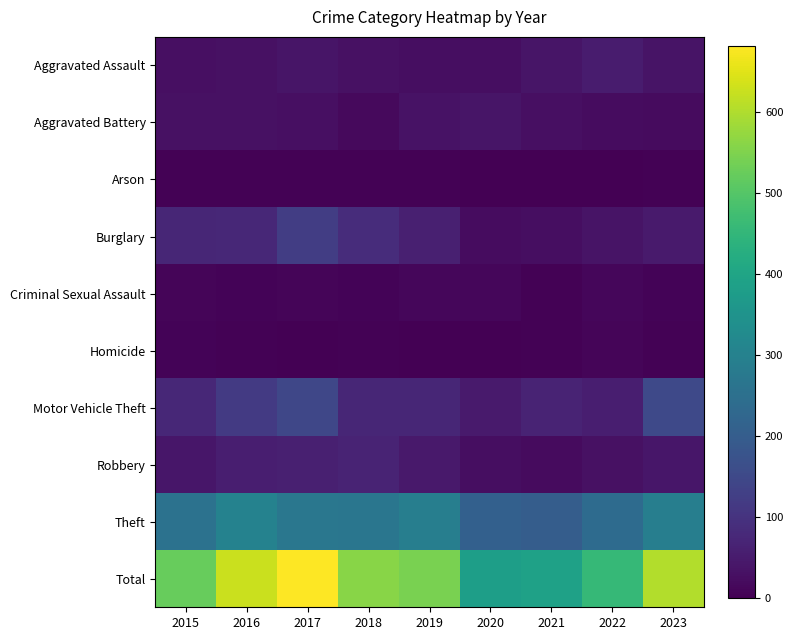

At 2022, list the series in order from largest to smallest.

Total, Theft, Motor Vehicle Theft, Aggravated Assault, Burglary, Robbery, Aggravated Battery, Criminal Sexual Assault, Homicide, Arson